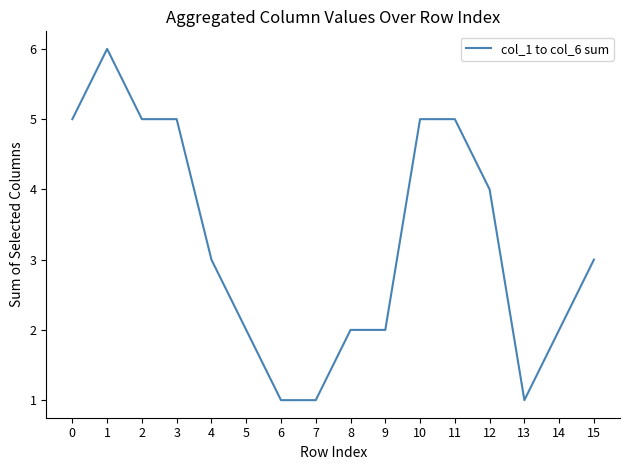

What is the difference between the maximum and minimum values?

5